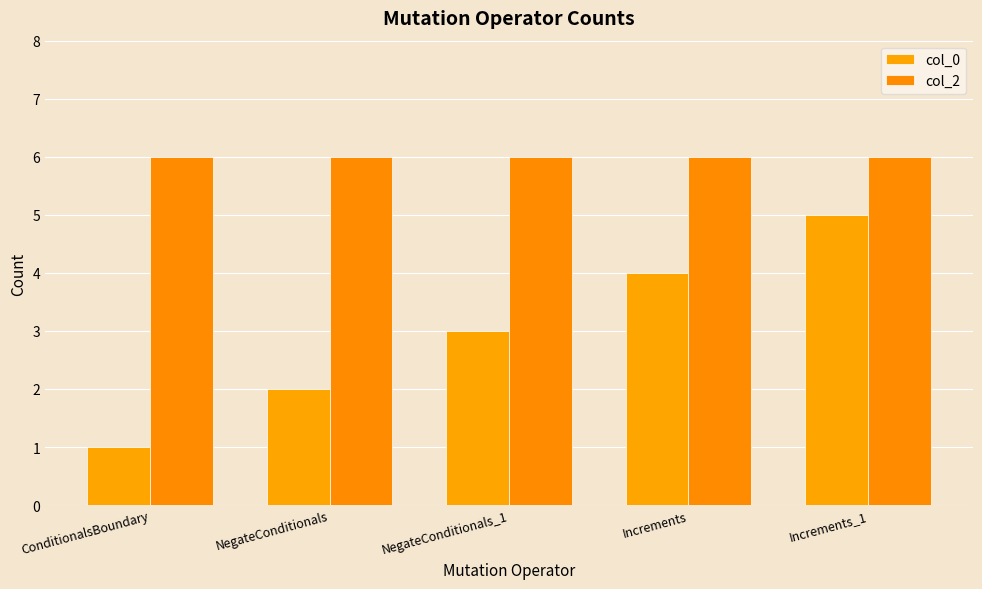

At which label does col_2 reach its peak?

ConditionalsBoundary